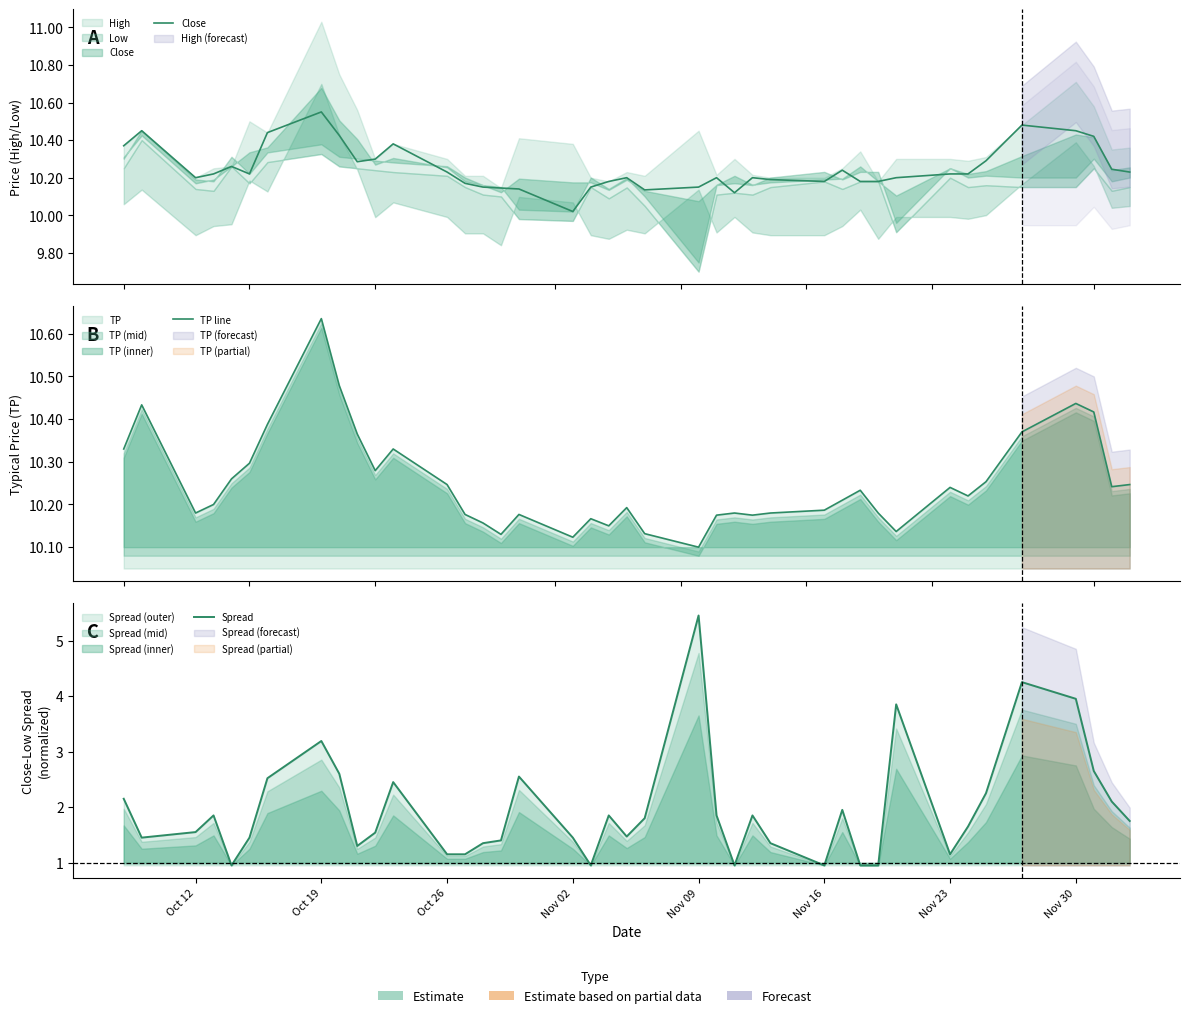

How many lines are shown in the chart?

3